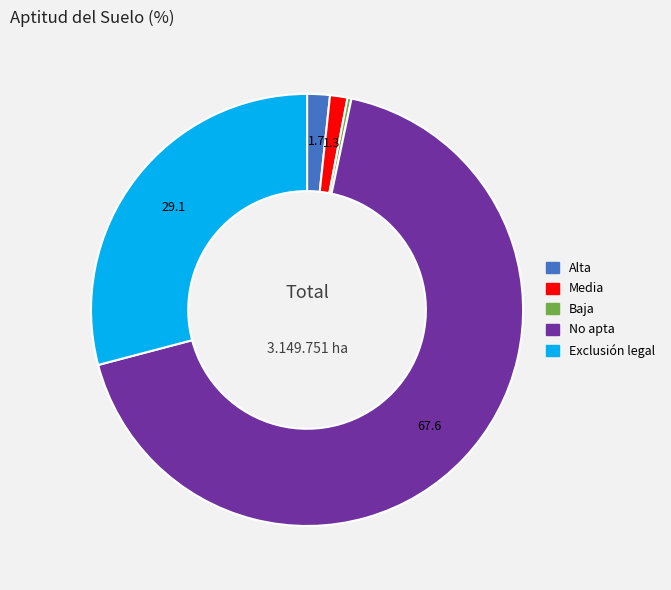

Between Media and Baja, which is larger?

Media